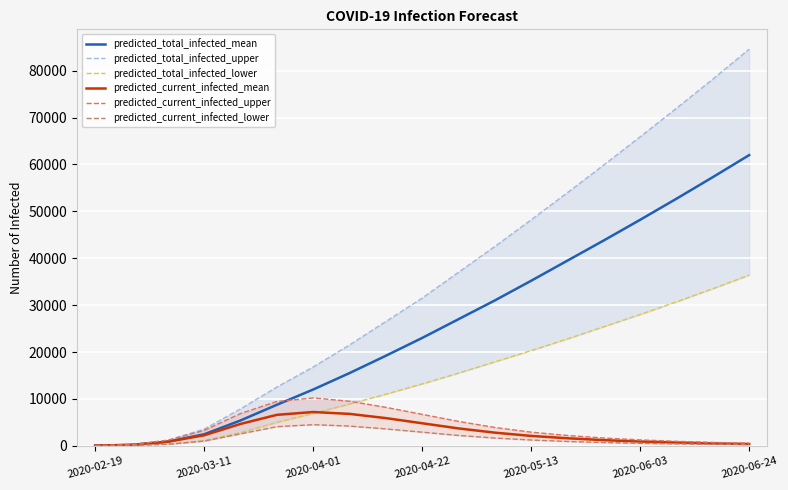

At 17, list the series in order from smallest to largest.

predicted_current_infected_lower, predicted_current_infected_mean, predicted_current_infected_upper, predicted_total_infected_lower, predicted_total_infected_mean, predicted_total_infected_upper